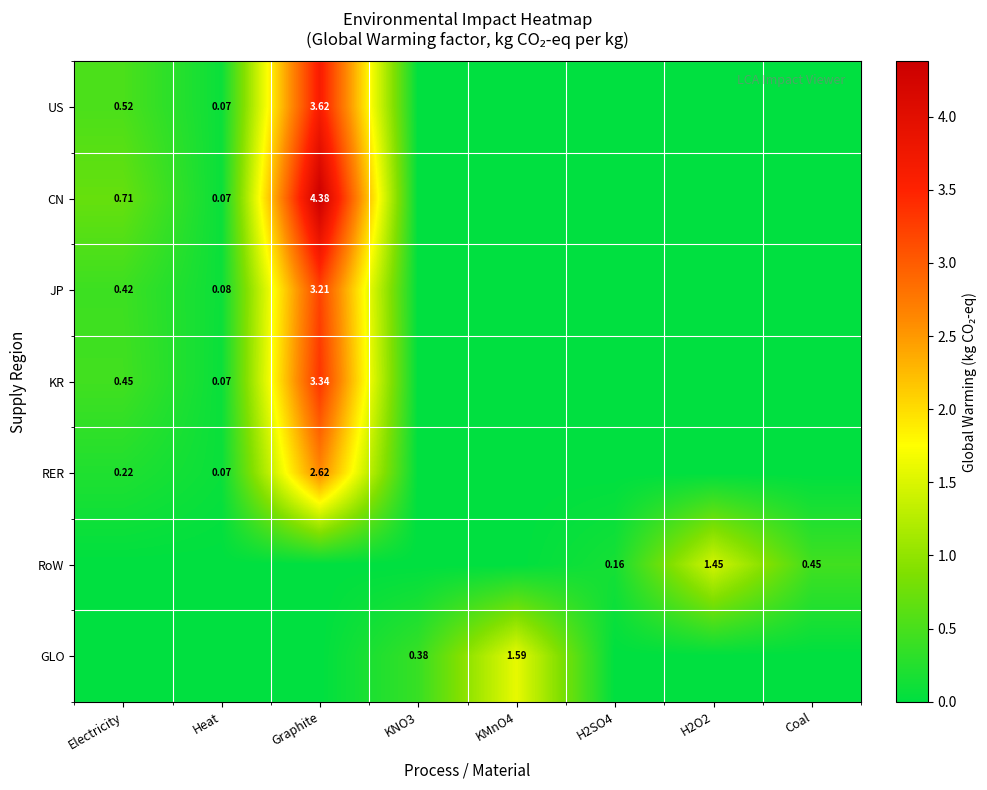

Count the number of data series in this chart.

7